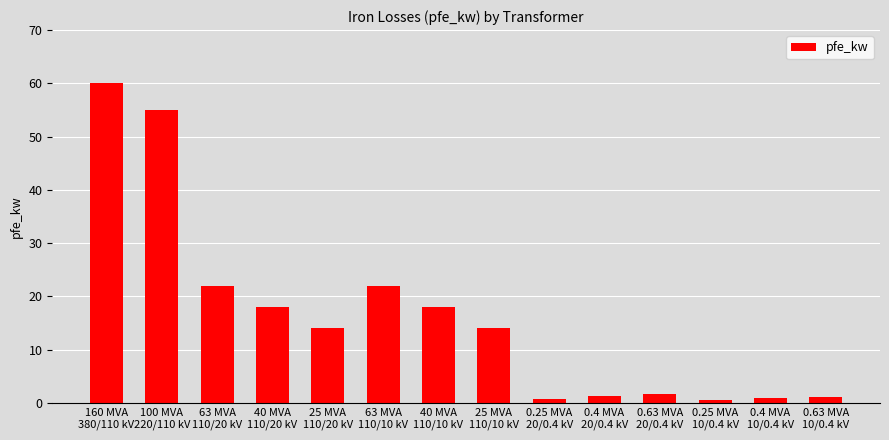

How many categories are shown in the chart?

14